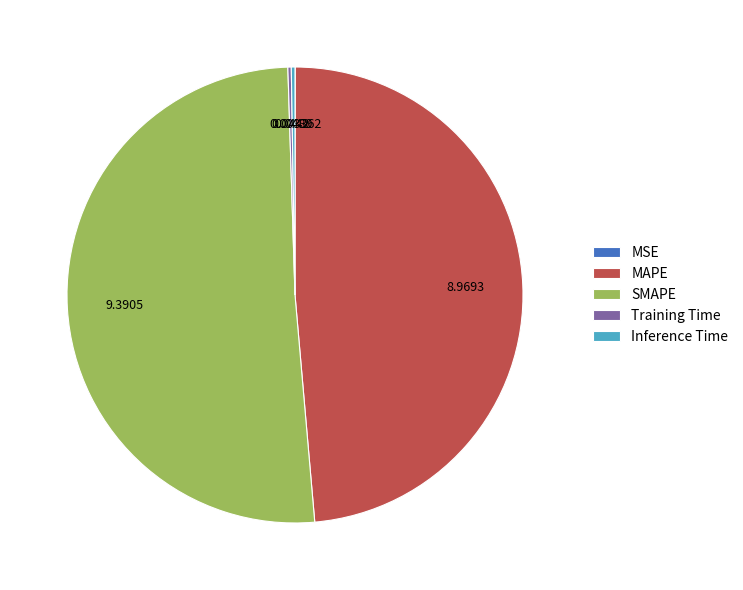

What is the largest slice in the pie chart?

SMAPE